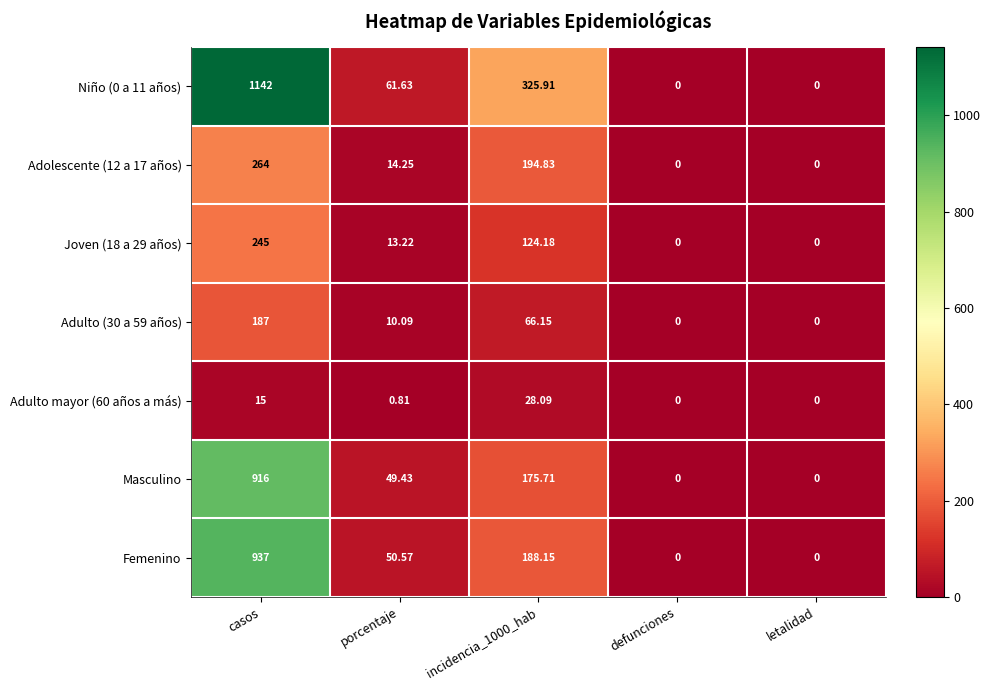

Where does the Femenino series first go above 50?

casos